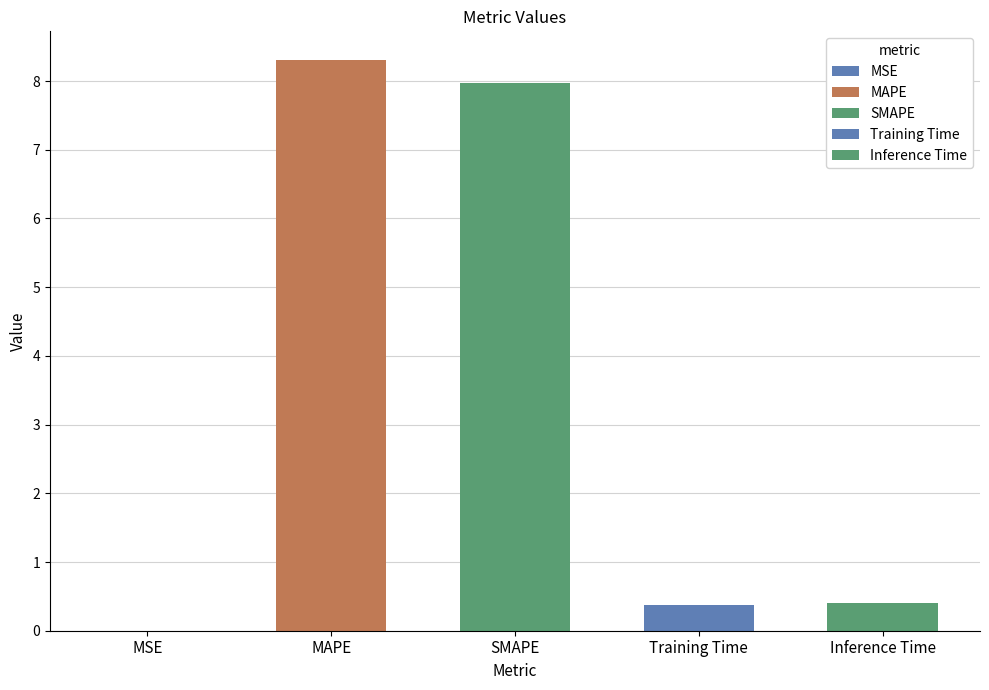

At which label is the value closest to 4?

Inference Time